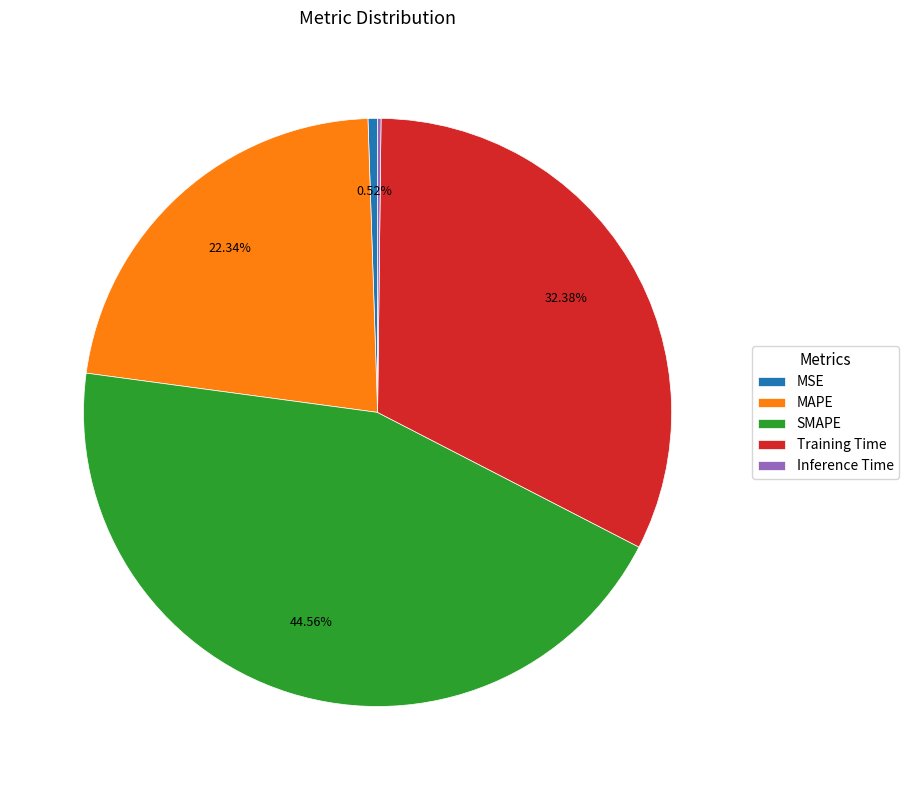

Is it true that SMAPE is 38% of the pie?

False